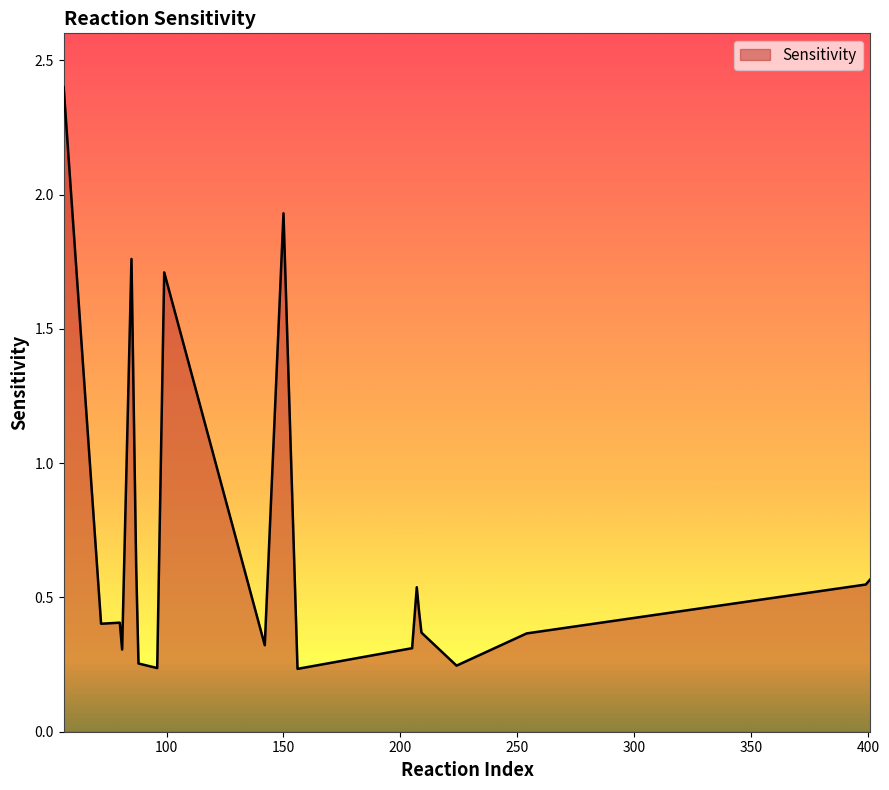

What is the difference between the maximum and minimum values?

2.2